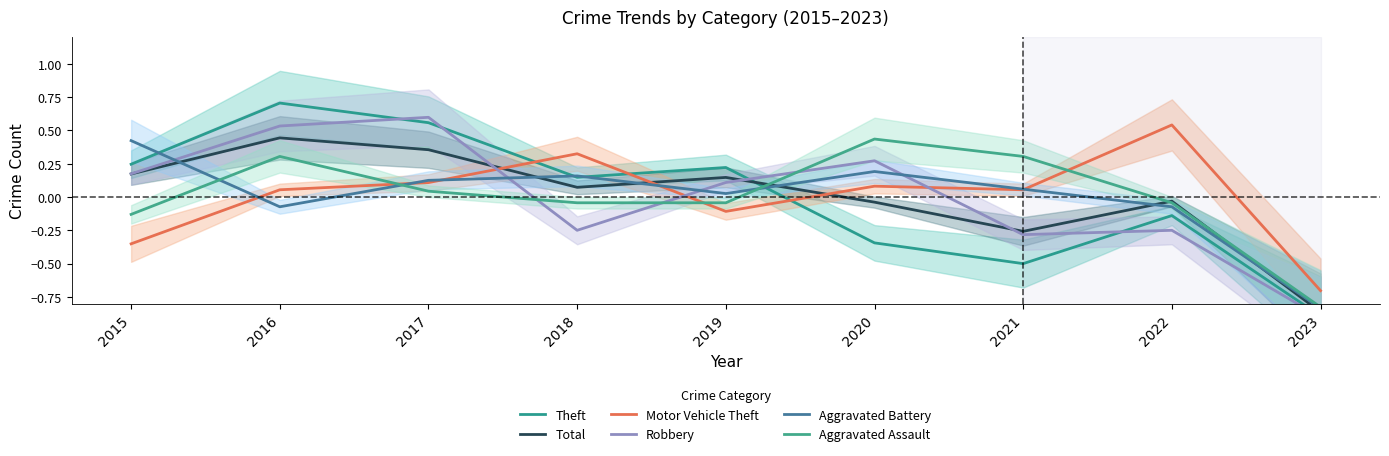

At which label does Robbery reach its peak?

2017